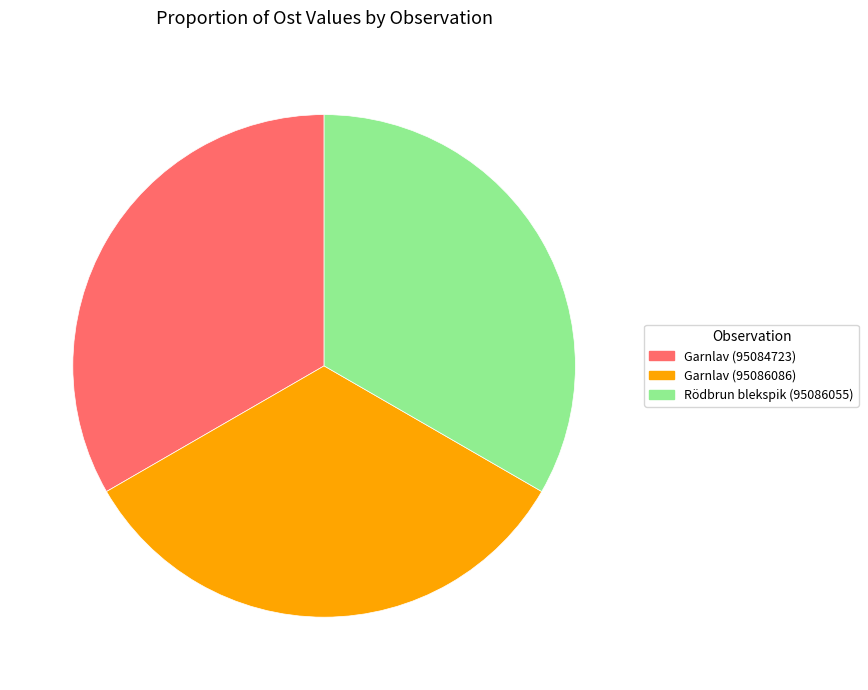

The Garnlav (95084723) slice represents 48% of the pie. True or false?

False